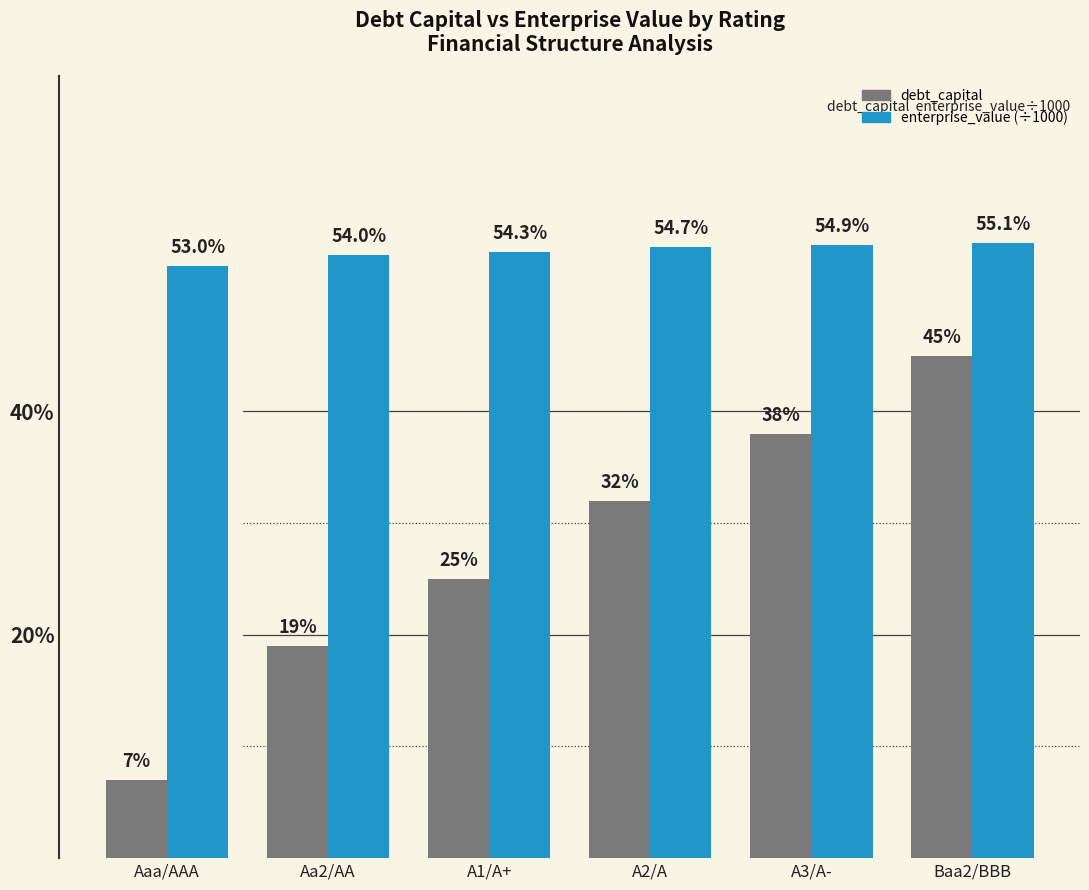

What is the label of the 2nd bar from the right?

A3/A-